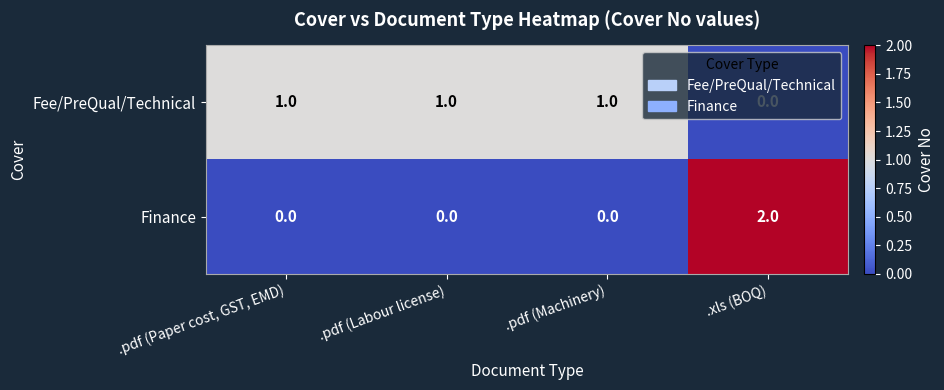

Read the Finance value at .xls (BOQ).

2